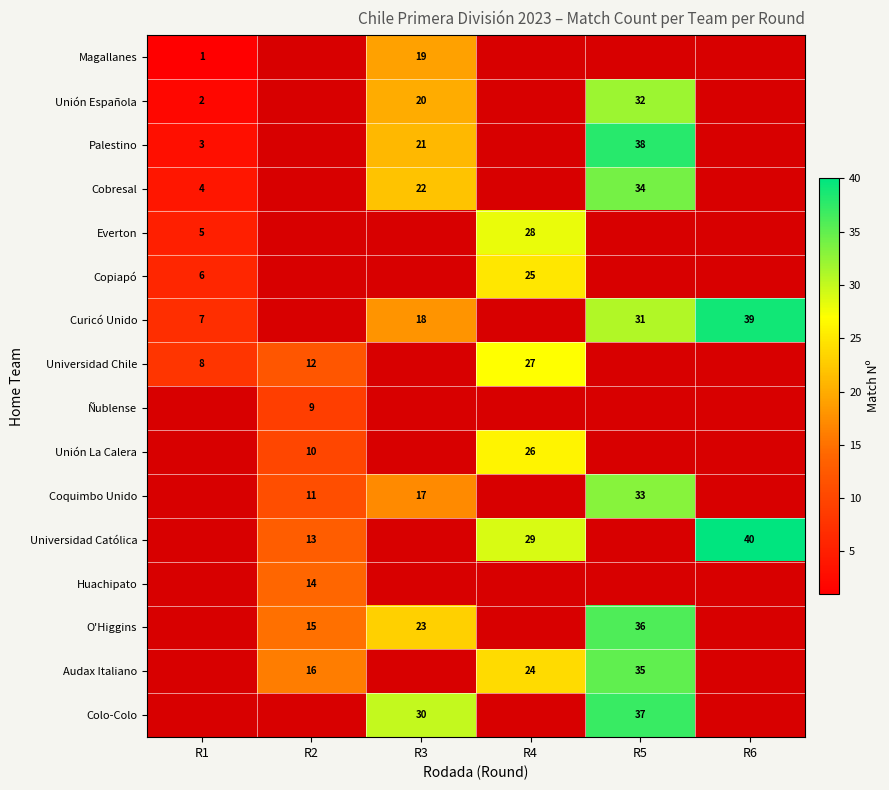

At how many categories does at least one series exceed 10?

5